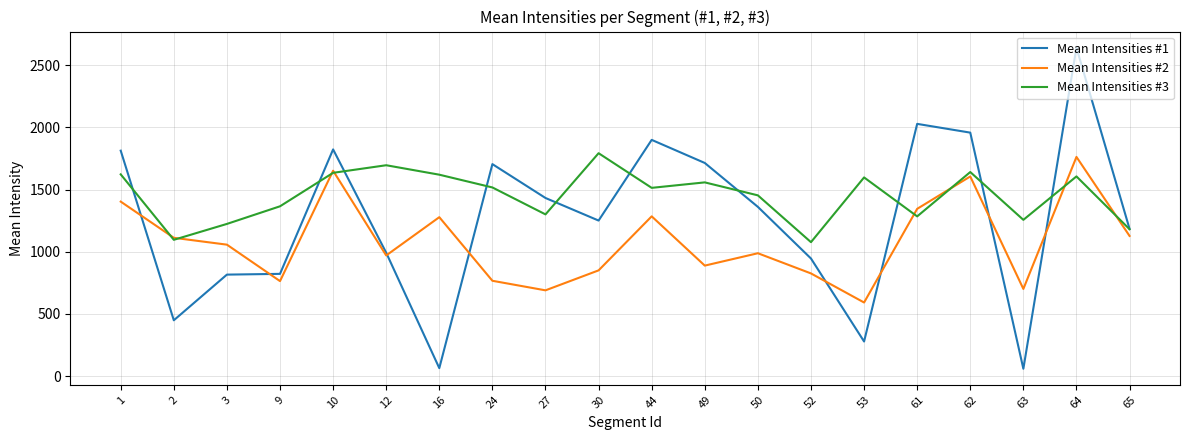

The value of Mean Intensities #2 at 30 is 850.5. True or false?

True